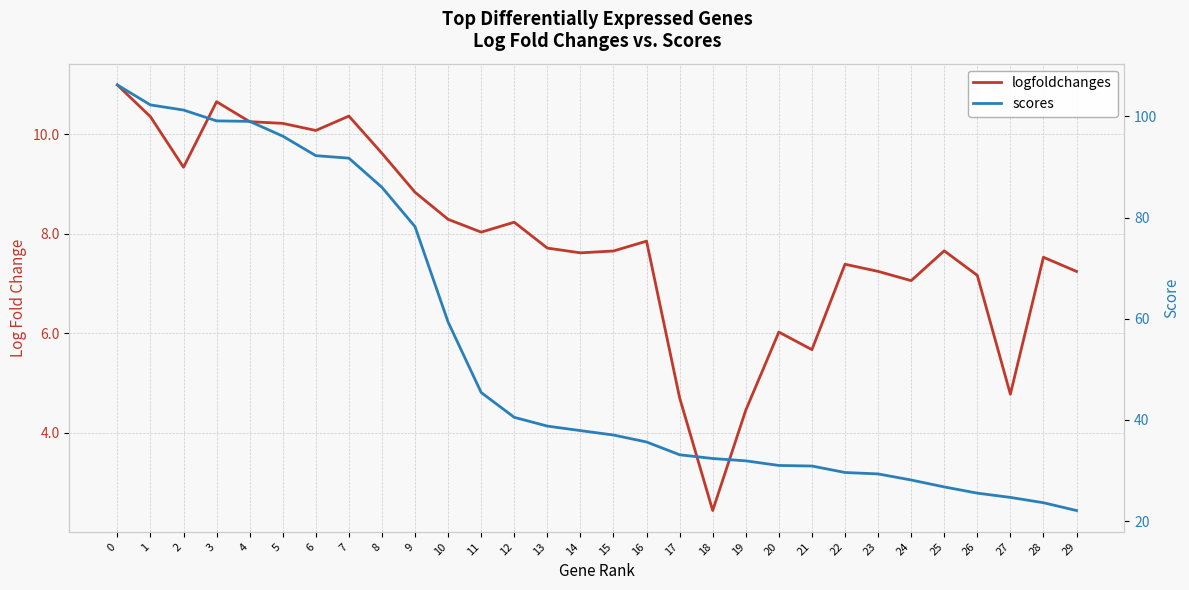

What is the total value across all series at 3?

109.8